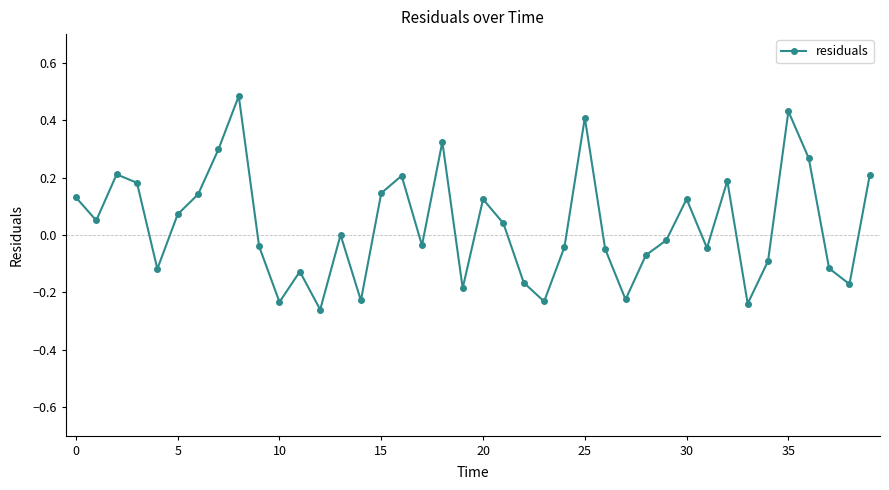

How many interior local peaks (higher than both neighbors) does the data have?

11